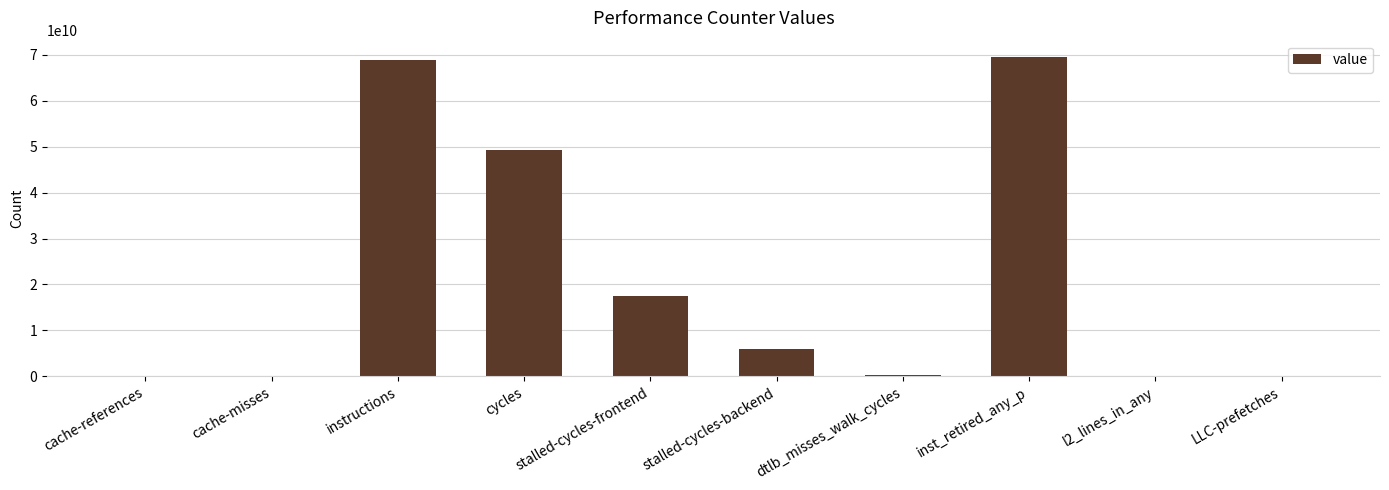

At which label does the data first exceed 5995311621?

instructions